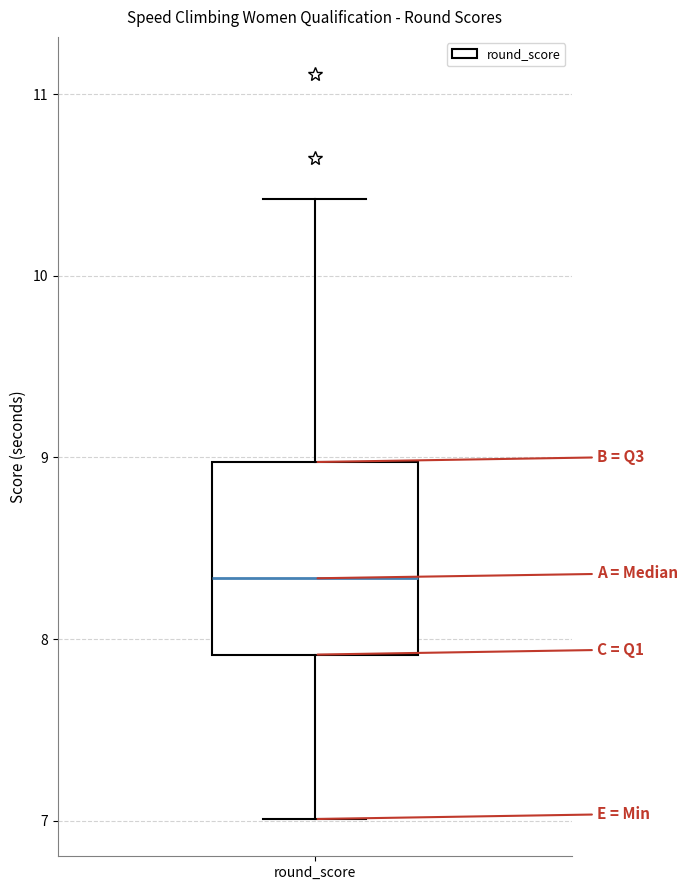

Where does the lower whisker of the box for round_score end on the y-axis? The values are not printed on the chart, so give them approximately, as read against the axis.

7.0